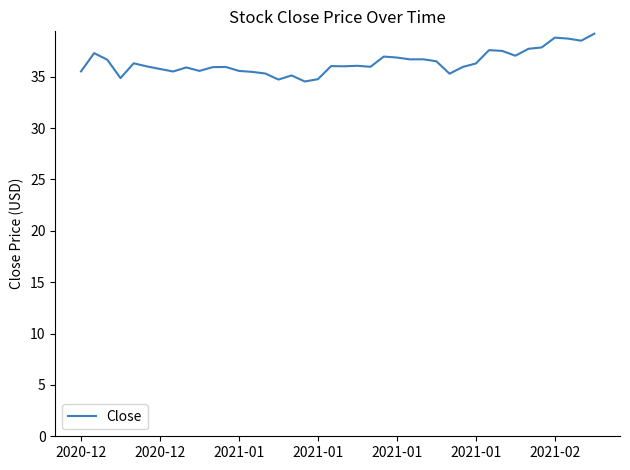

What is the smallest value displayed?

34.5